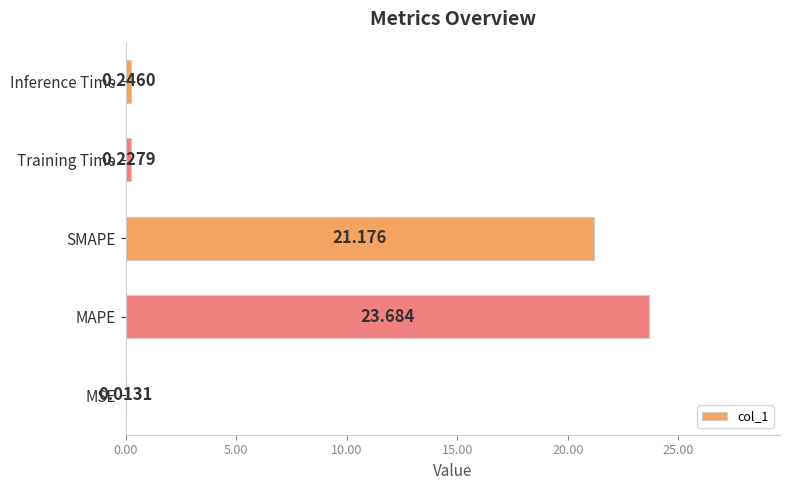

At which category does the chart reach its peak across all series?

MAPE